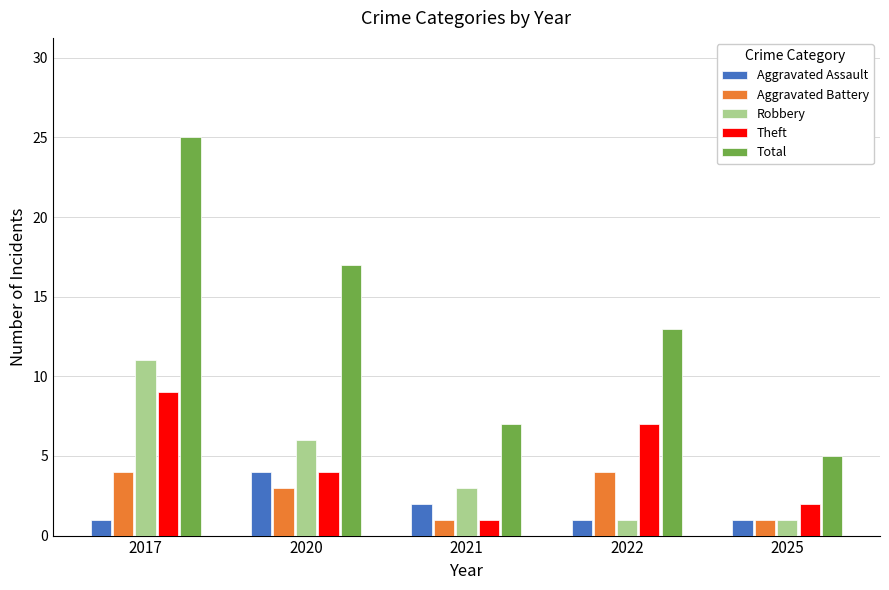

What is the difference between the Theft values at 2020 and 2025?

2